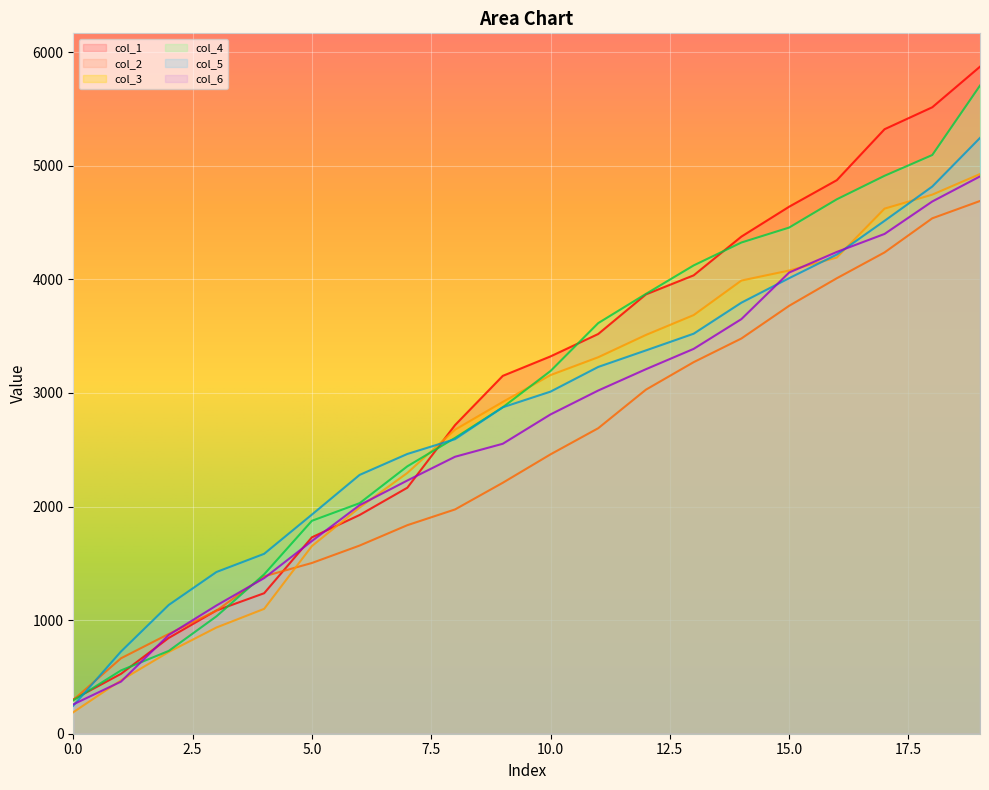

Which series changed the most between 1 and 11?

col_4